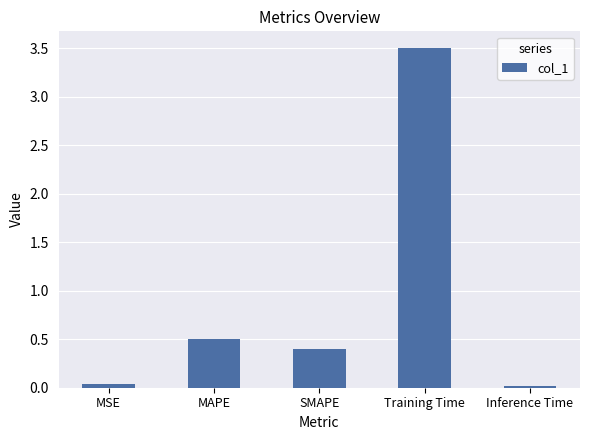

How many series are shown in this chart?

1